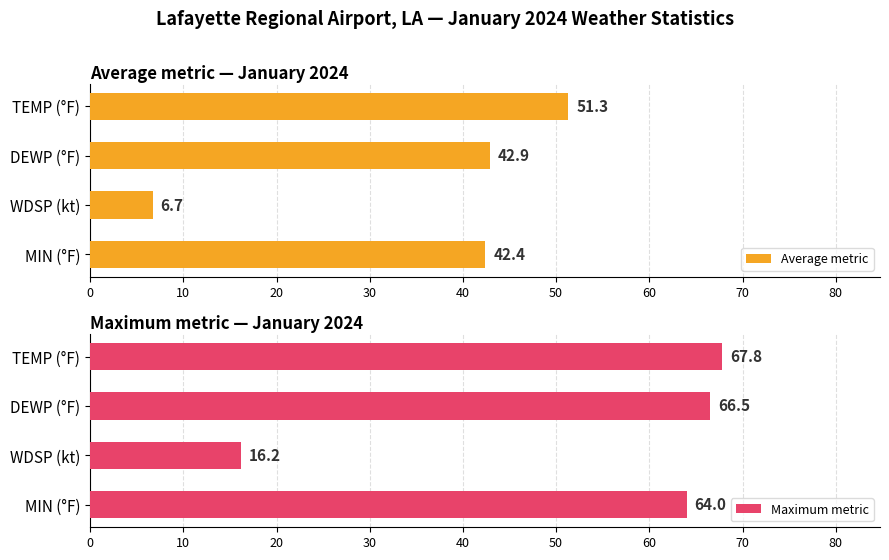

The Maximum metric series shows 67.8 at TEMP (°F). True or false?

True